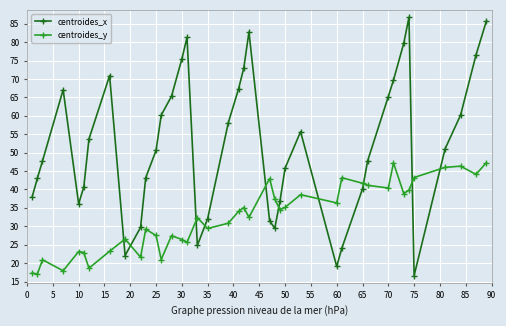

Which series has the largest total across all categories?

centroides_x